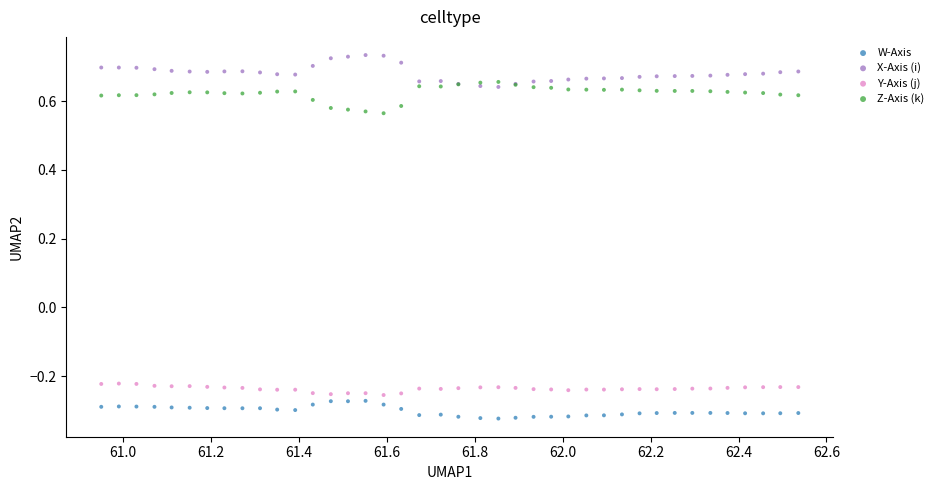

Which series contains the lowest Y value?

W-Axis